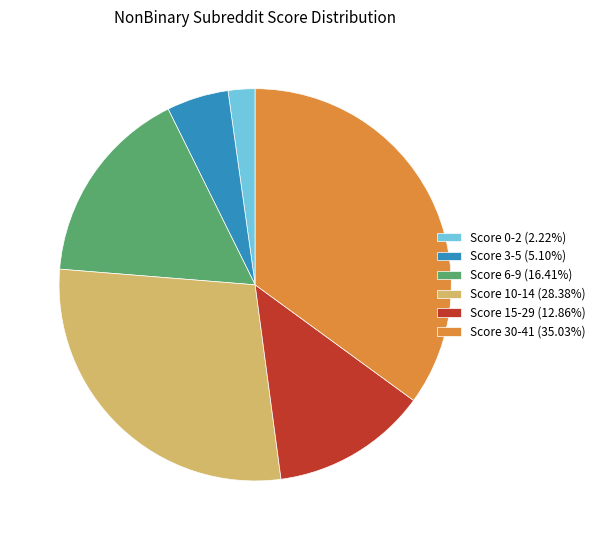

Approximately how many times larger is the value at Score 6-9 (16.41%) compared to Score 0-2 (2.22%)?

7.4